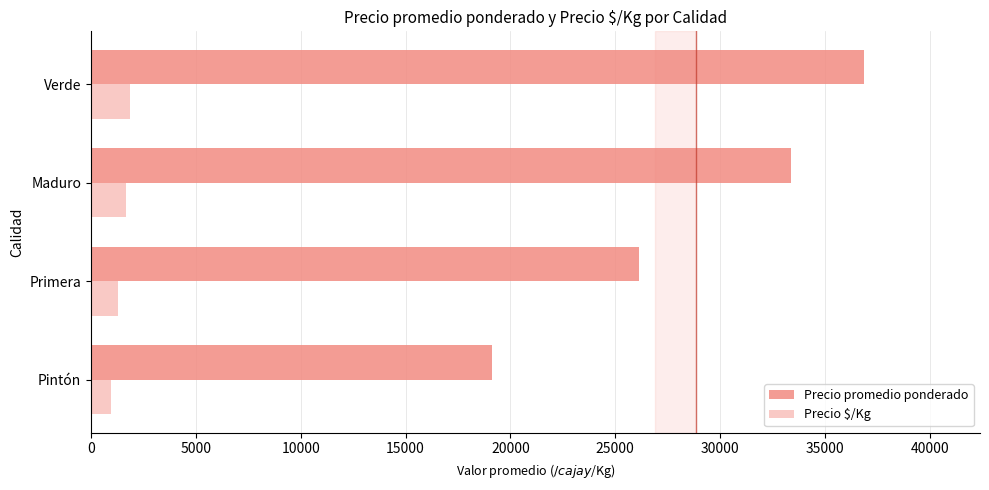

Read the Precio promedio ponderado value at Primera.

26132.4